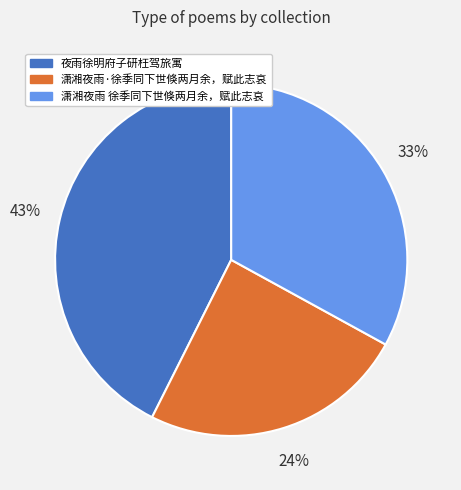

Approximately how many times larger is the value at 潇湘夜雨·徐季同下世倏两月余，赋此志哀 compared to 夜雨徐明府子研枉驾旅寓?

0.6